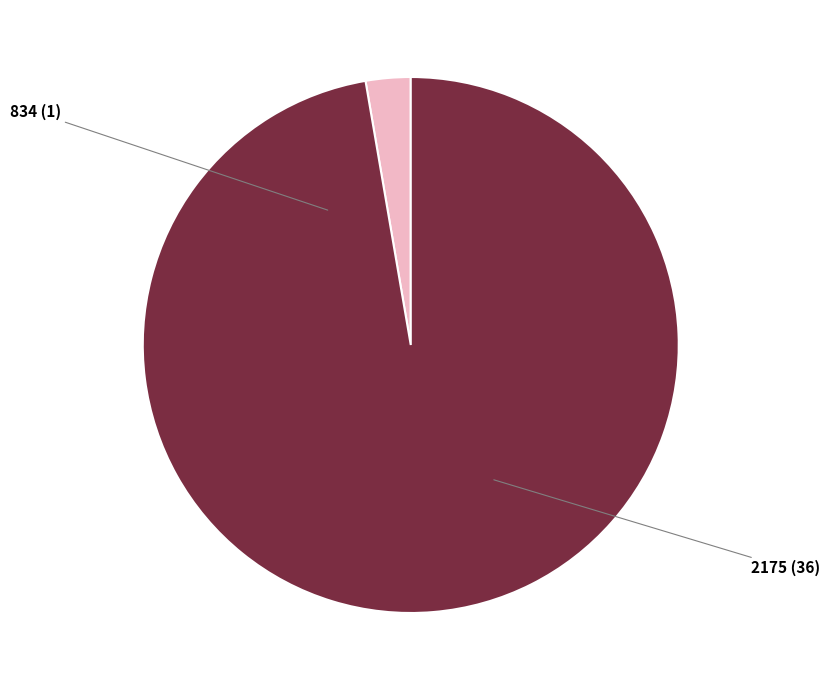

Count the number of slices in the pie.

2